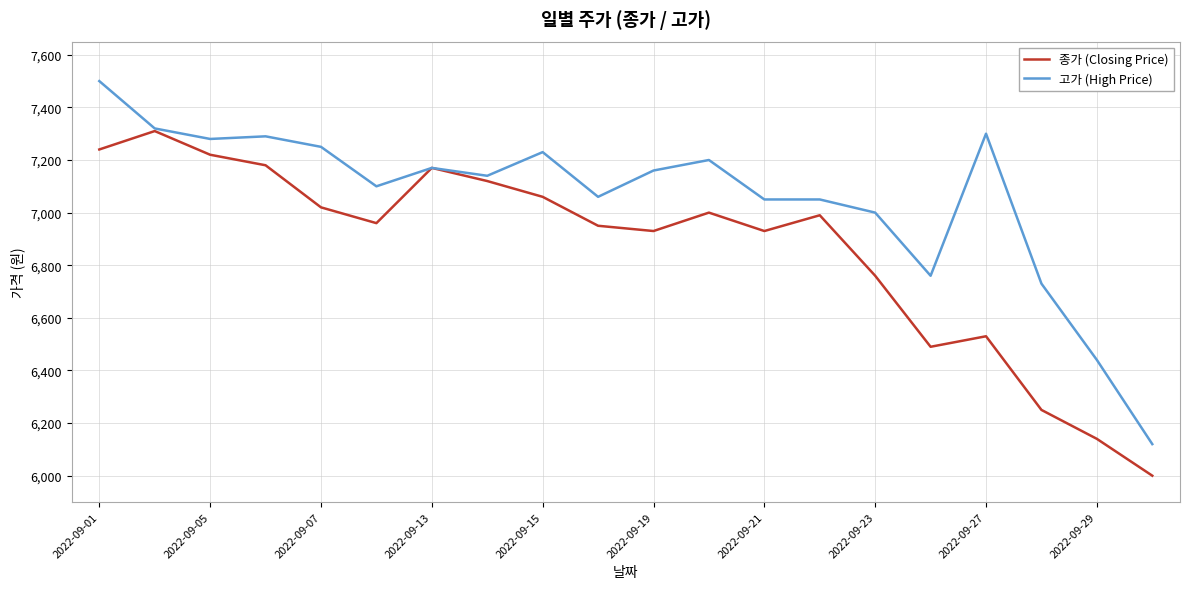

Rank the series by their maximum value, from lowest to highest.

종가 (Closing Price), 고가 (High Price)